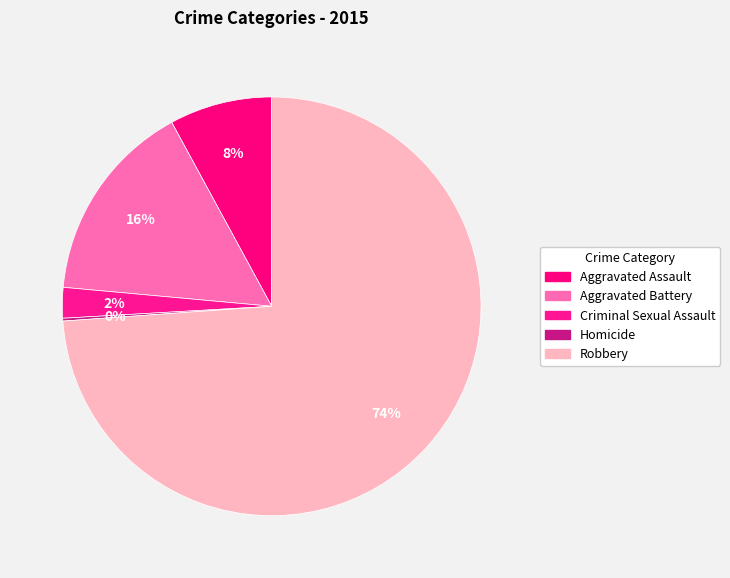

To the nearest percent, what is the difference between the largest and smallest slice percentages?

74%